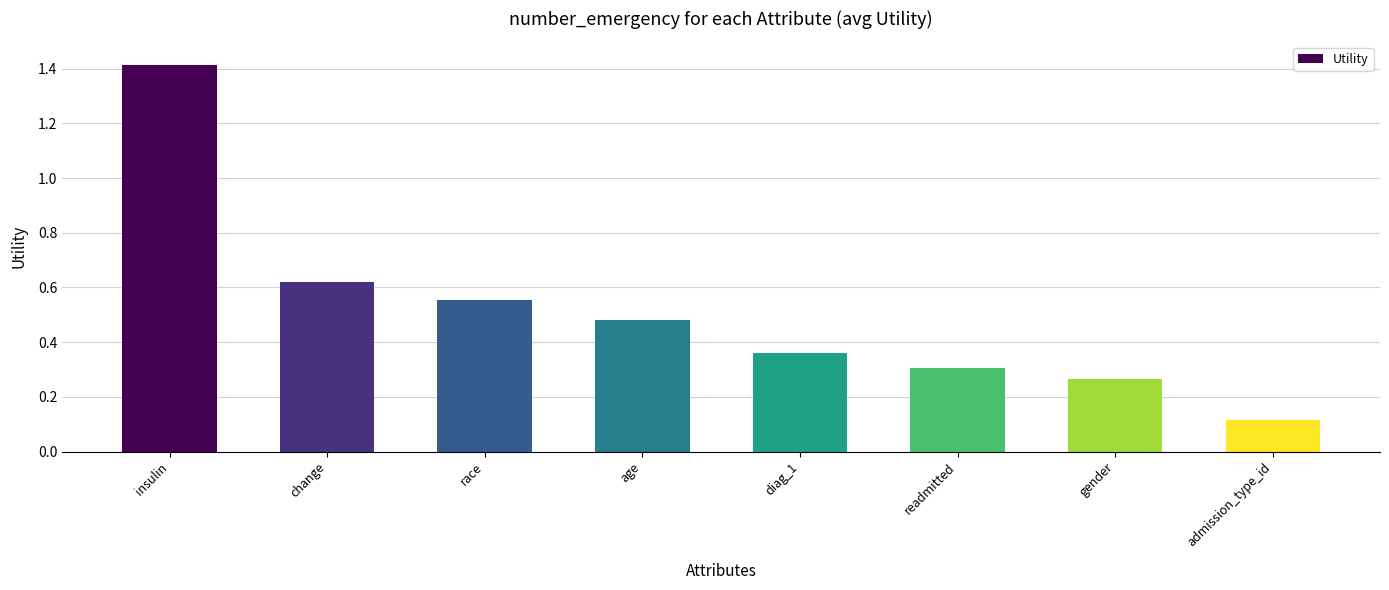

What is the change in value from race to gender?

-0.3